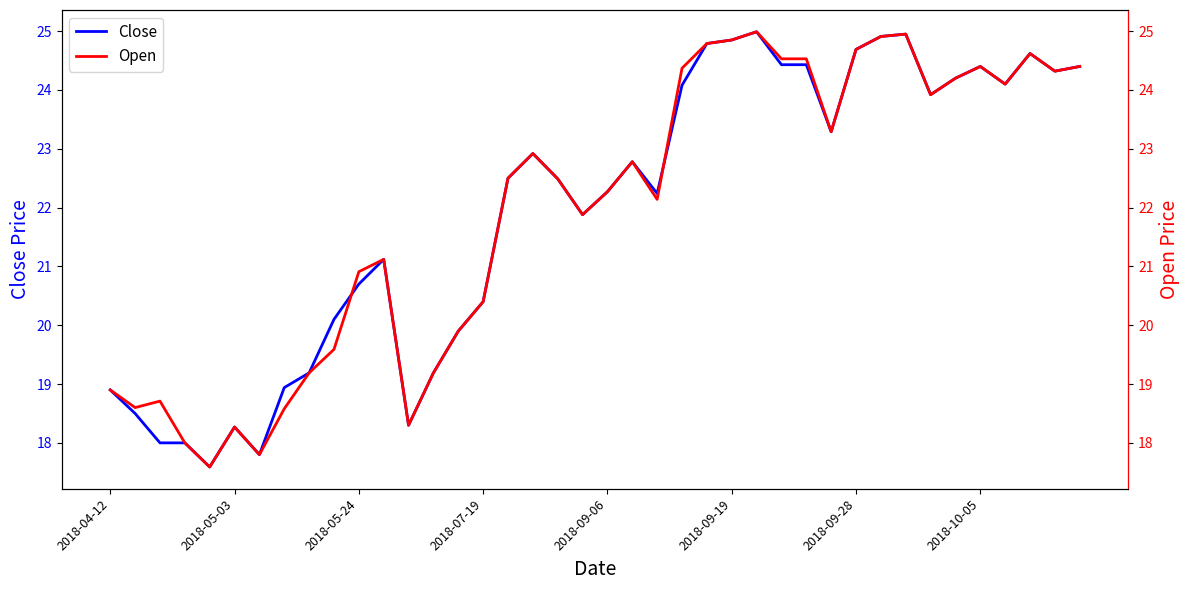

How many values in the Open series exceed 22?

23